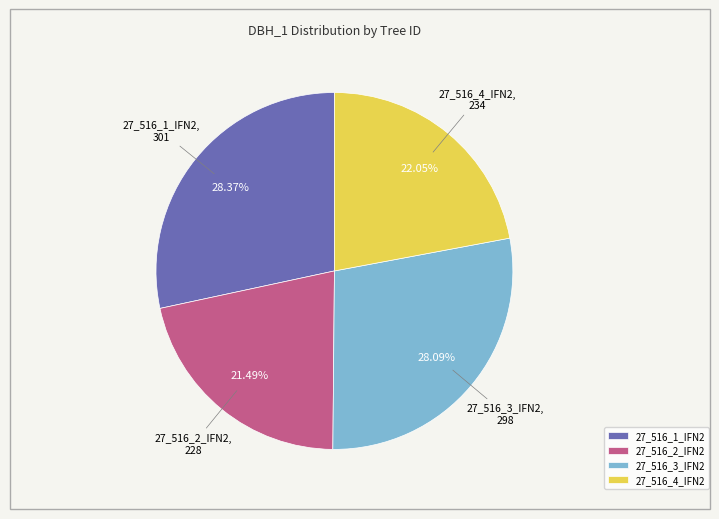

Is the sum of 27_516_2_IFN2 and 27_516_3_IFN2 greater than half?

No